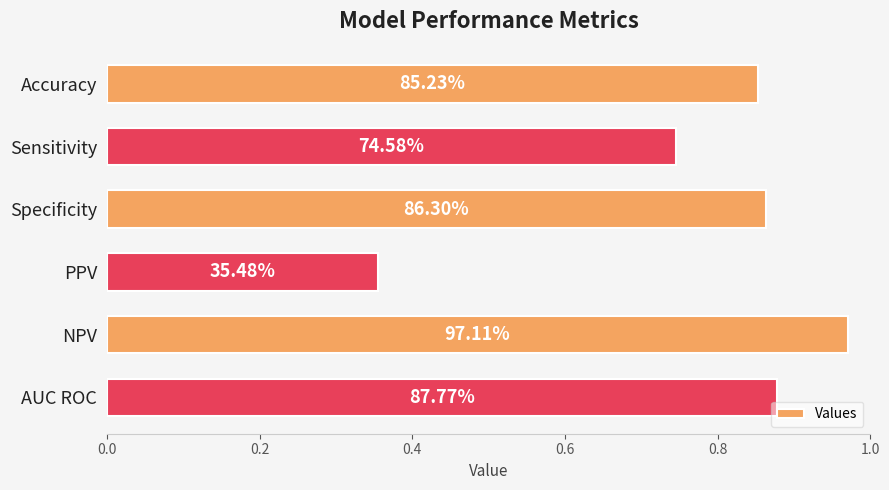

How many bars are there in total?

6